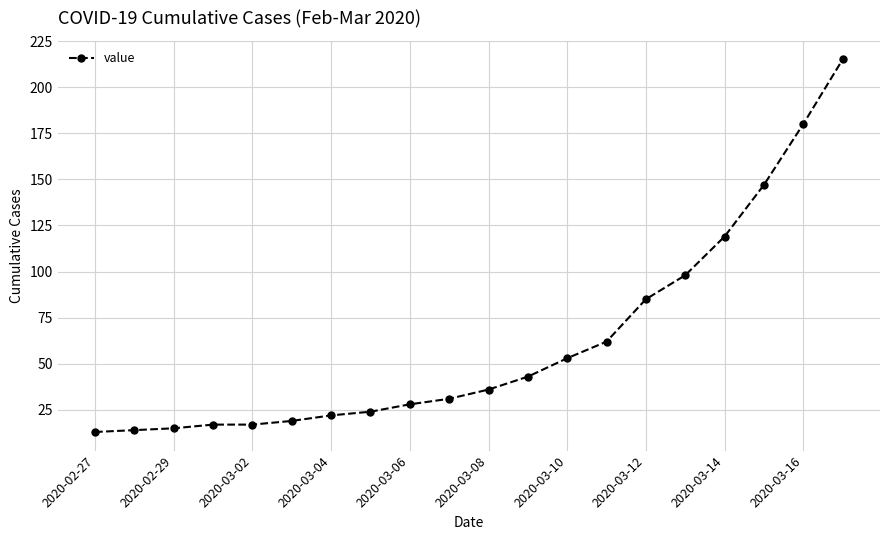

What is the difference between the maximum and minimum values?

202